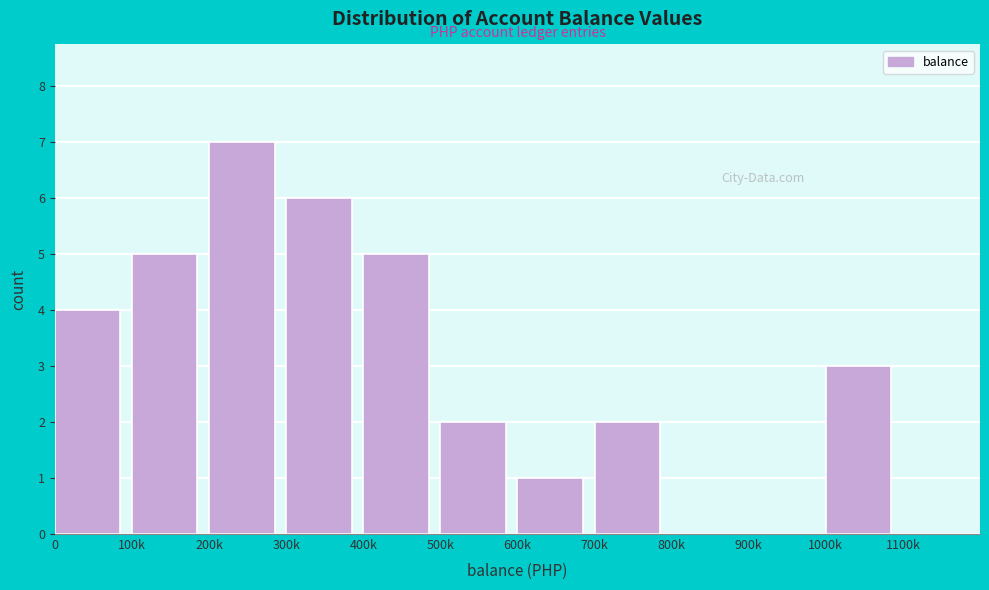

Reading right to left, list all the values displayed in this chart.

1100k=0	1000k=3	900k=0	800k=0	700k=2	600k=1	500k=2	400k=5	300k=6	200k=7	100k=5	0=4